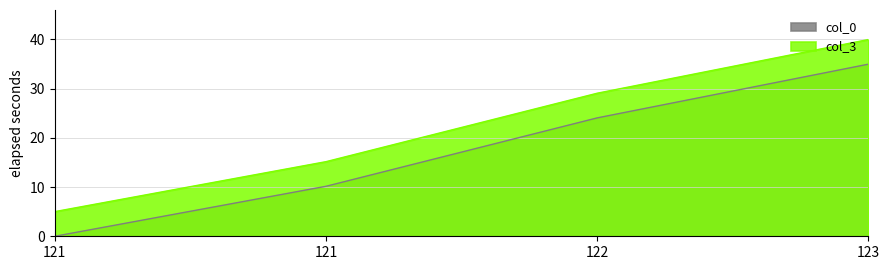

The value of col_0 at 121 is -19.0. True or false?

False